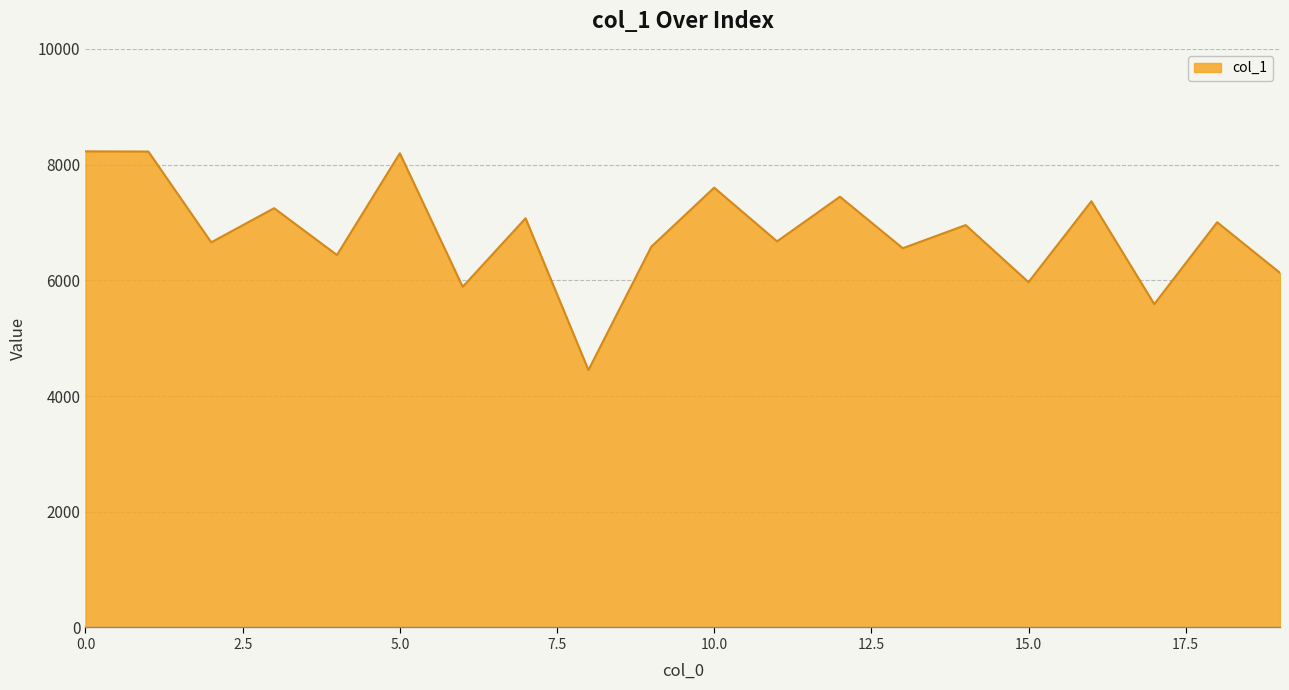

What is the difference between the maximum and minimum values?

3779